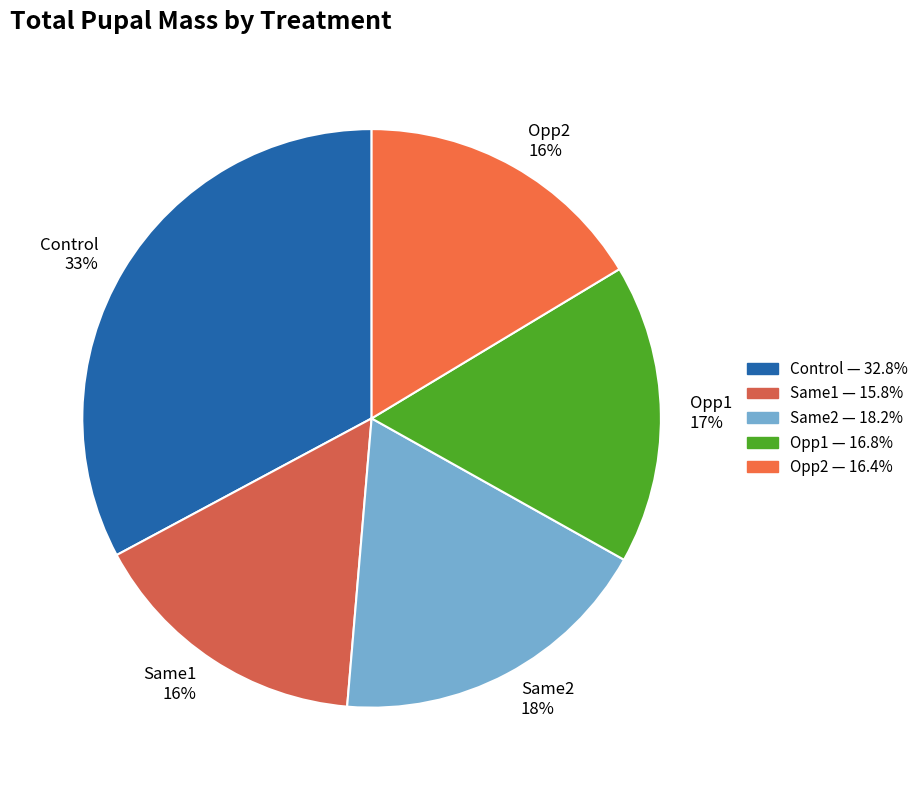

Is the sum of Same2 18% and Opp2 16% greater than half?

No